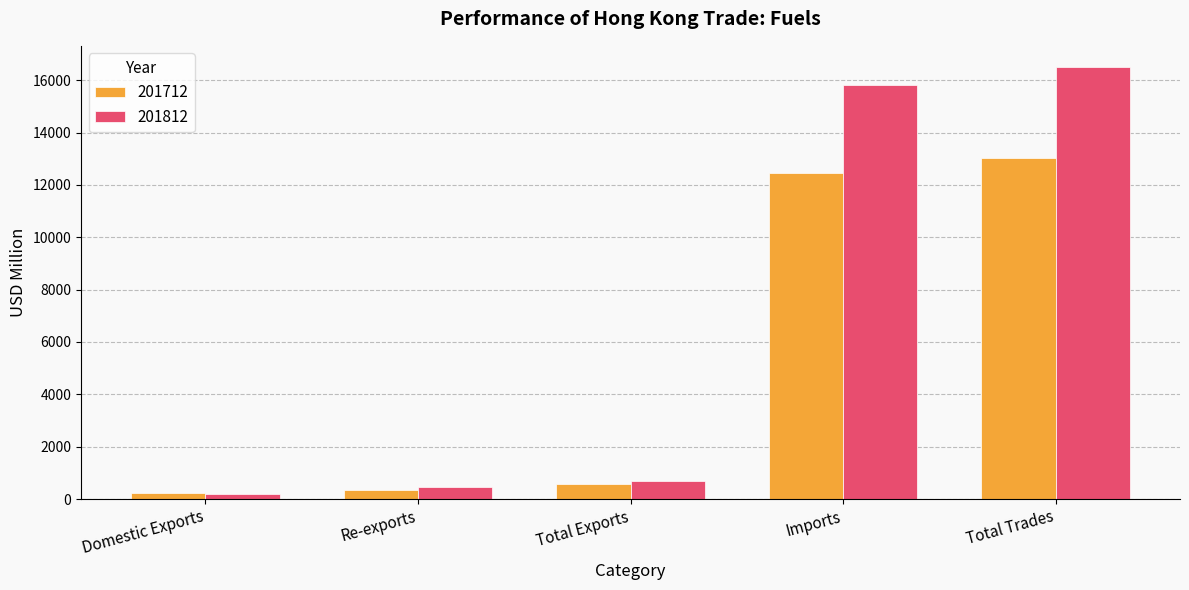

List the series in order of their overall mean, highest first.

201812, 201712